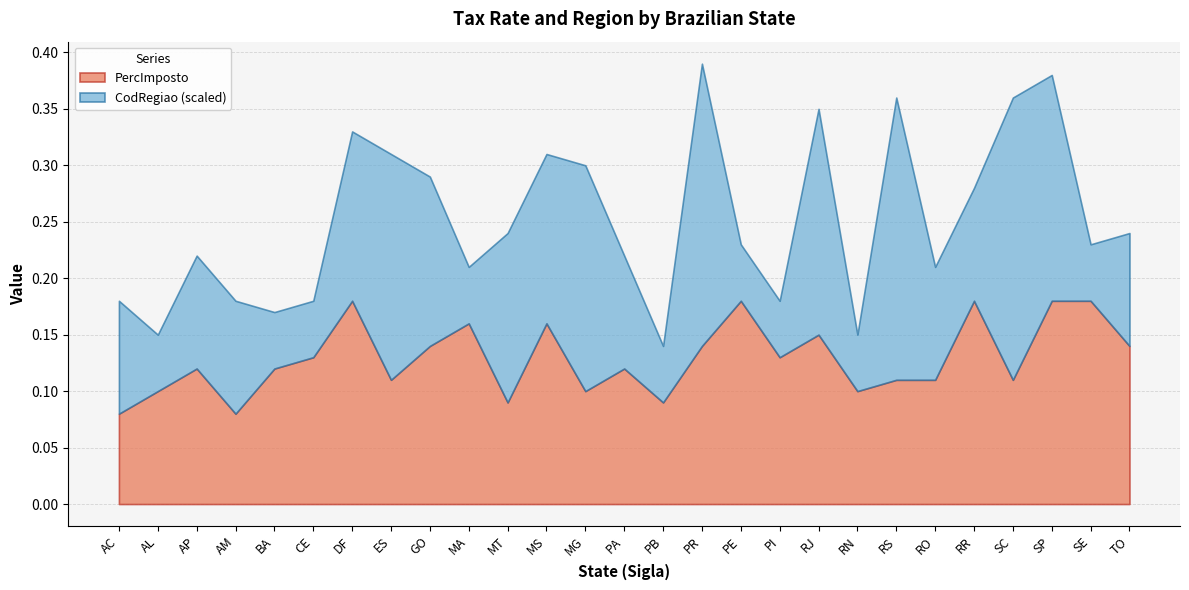

The PercImposto series shows 0.0 at MS. True or false?

False